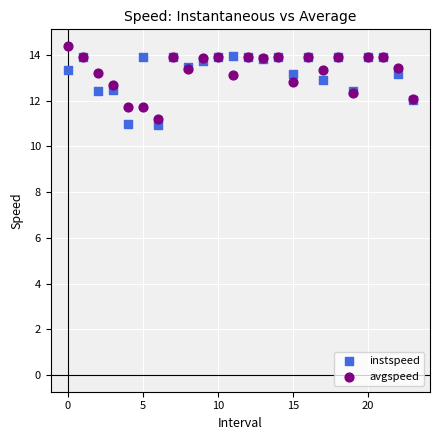

What are all the series names shown in the legend?

instspeed, avgspeed